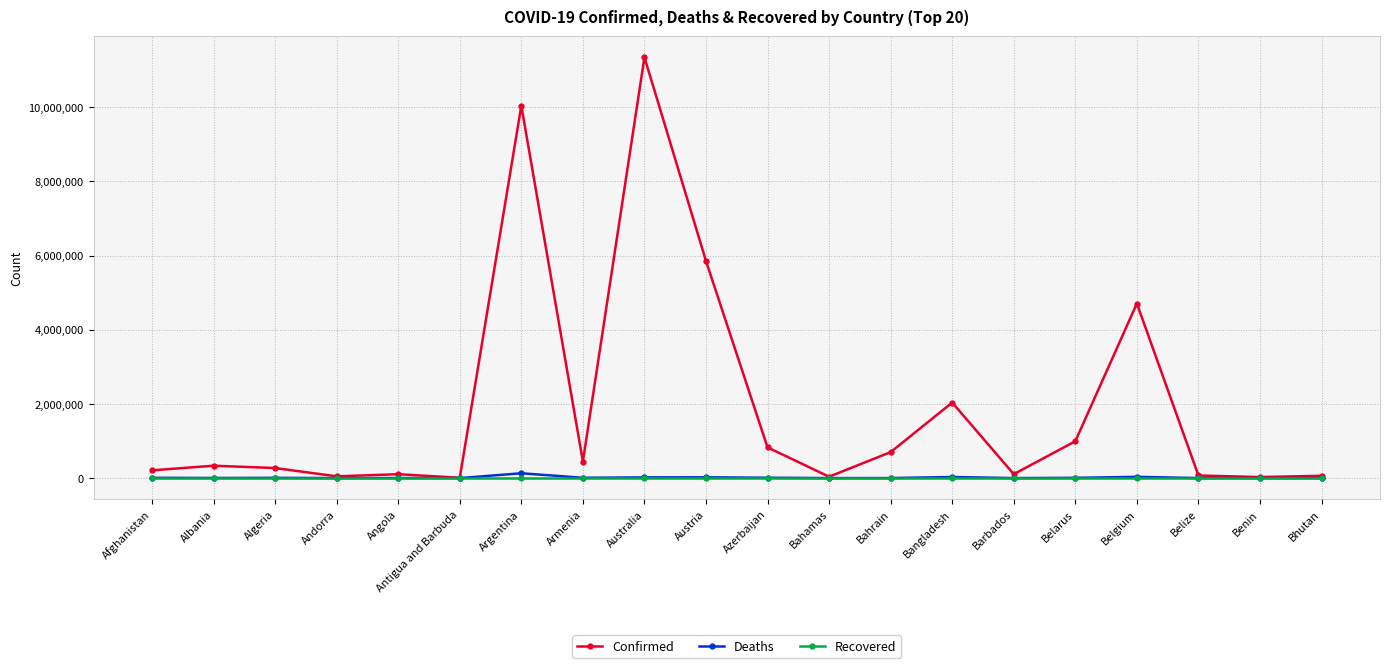

What is the label of the 9th point from the left?

Australia